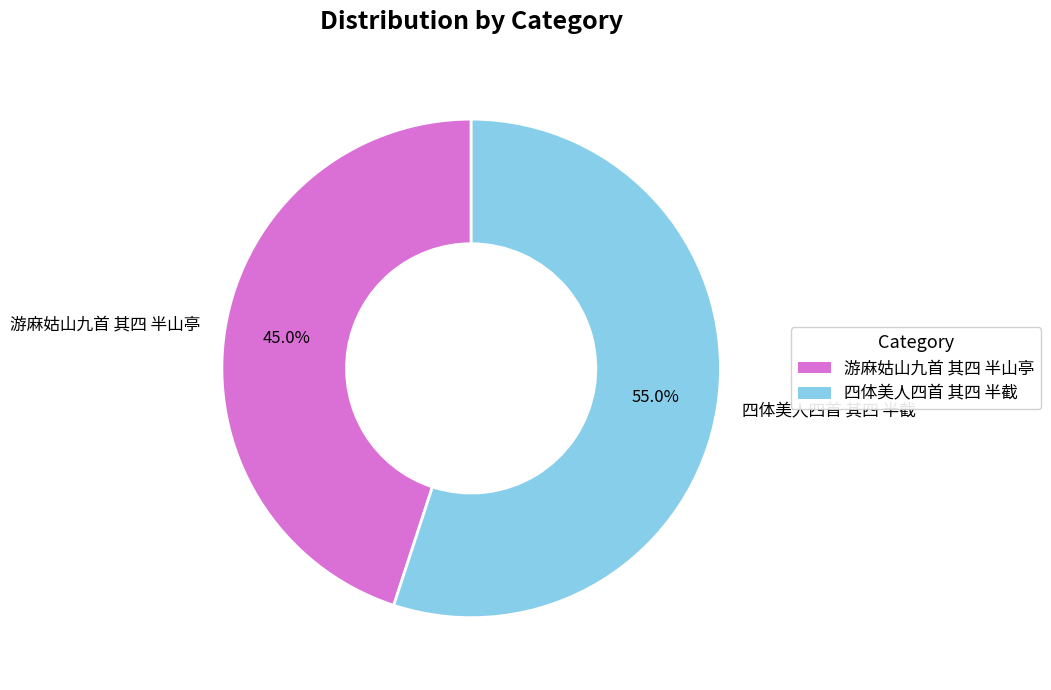

To the nearest percent, what portion does 四体美人四首 其四 半截 represent?

55%